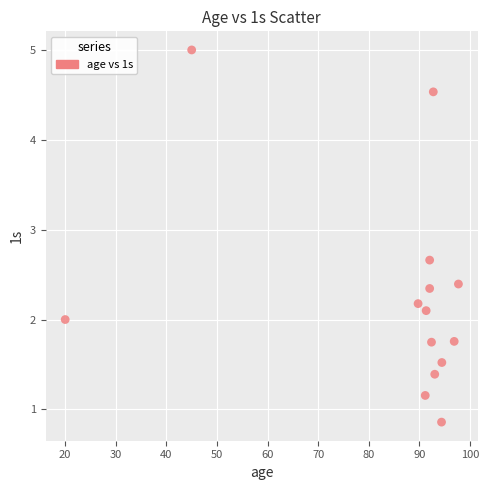

What is the range of X values (max minus min)?

77.7